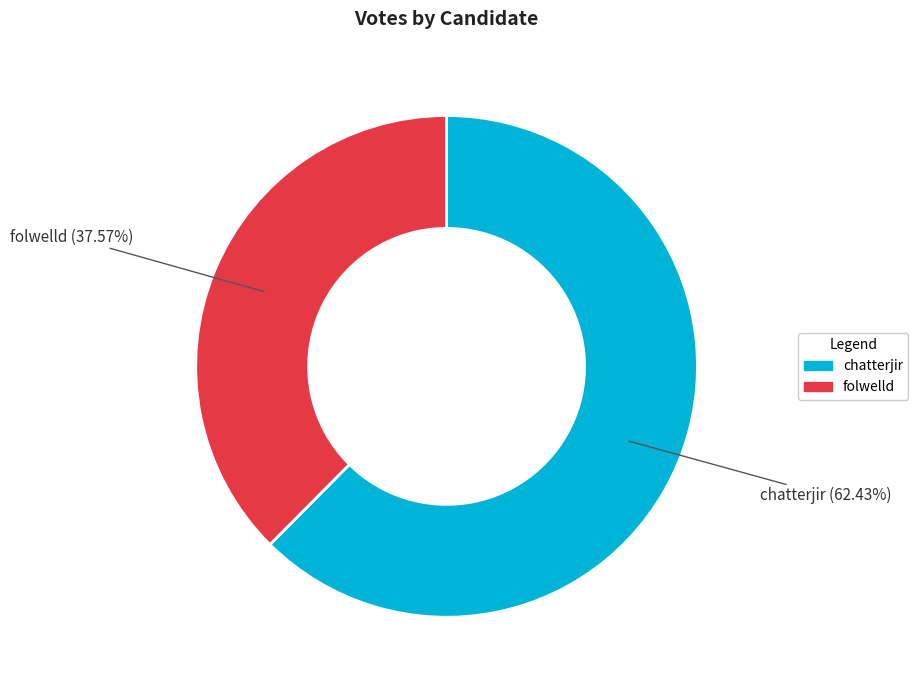

How many segments does this pie chart have?

2